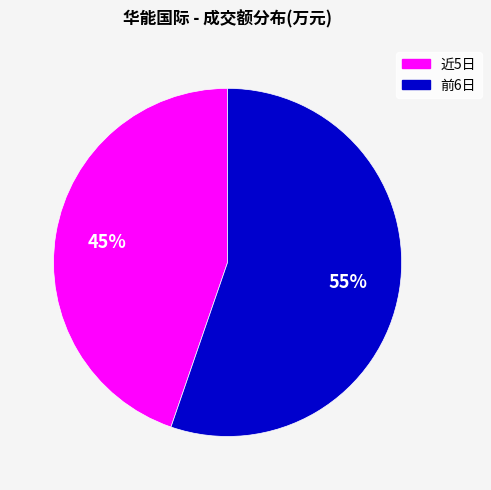

Does any single category account for the majority?

Yes